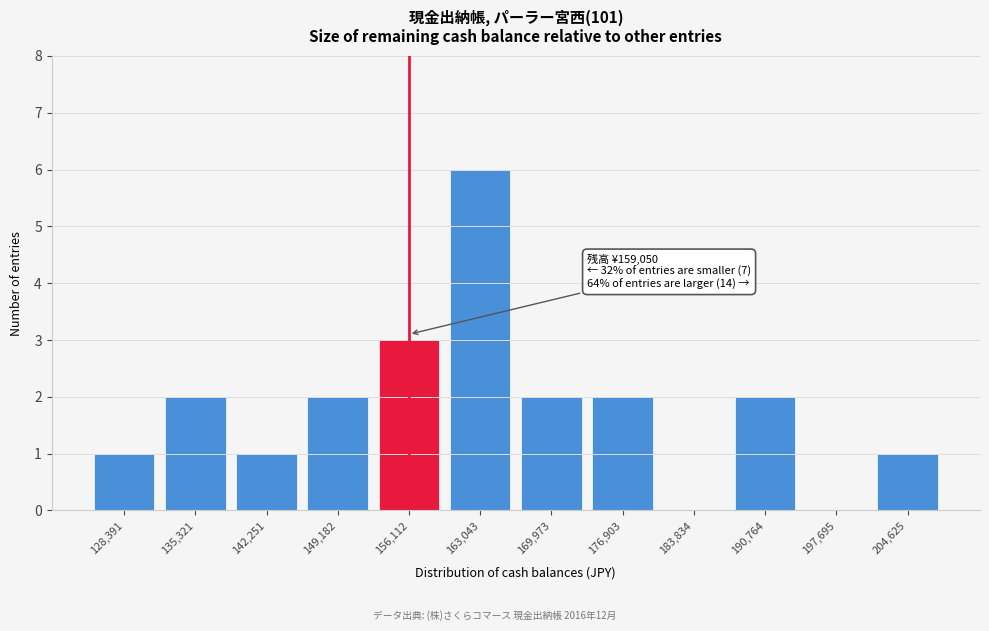

Reading left to right, list all the values displayed in this chart.

128,391=1	135,321=2	142,251=1	149,182=2	156,112=3	163,043=6	169,973=2	176,903=2	183,834=0	190,764=2	197,695=0	204,625=1